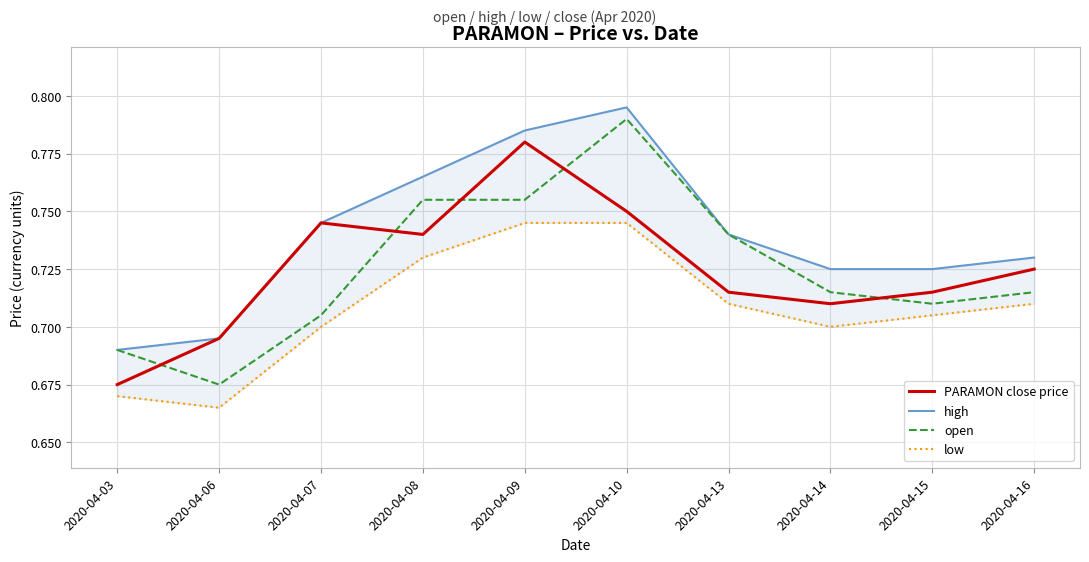

What is the average value of the low series?

0.7